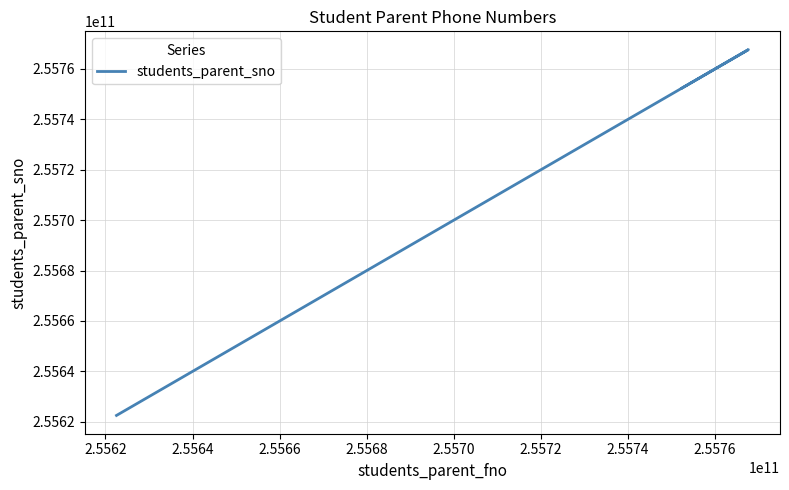

How many series are shown in this chart?

1